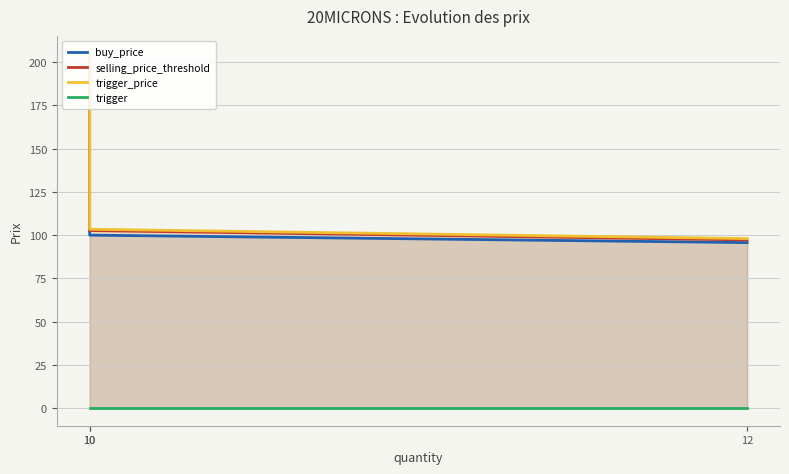

Where does the trigger_price series first go above 103?

10